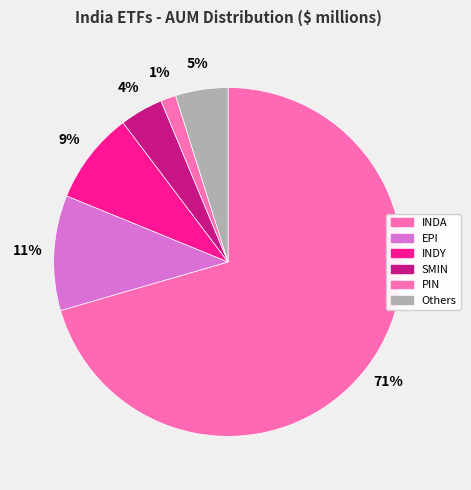

Which slice represents more than half of the pie?

INDA